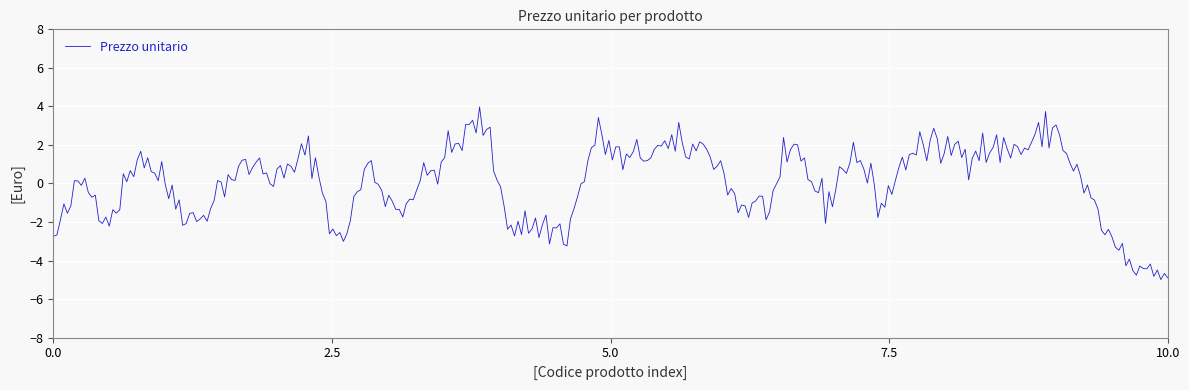

What is the maximum value shown in the chart?

4.0